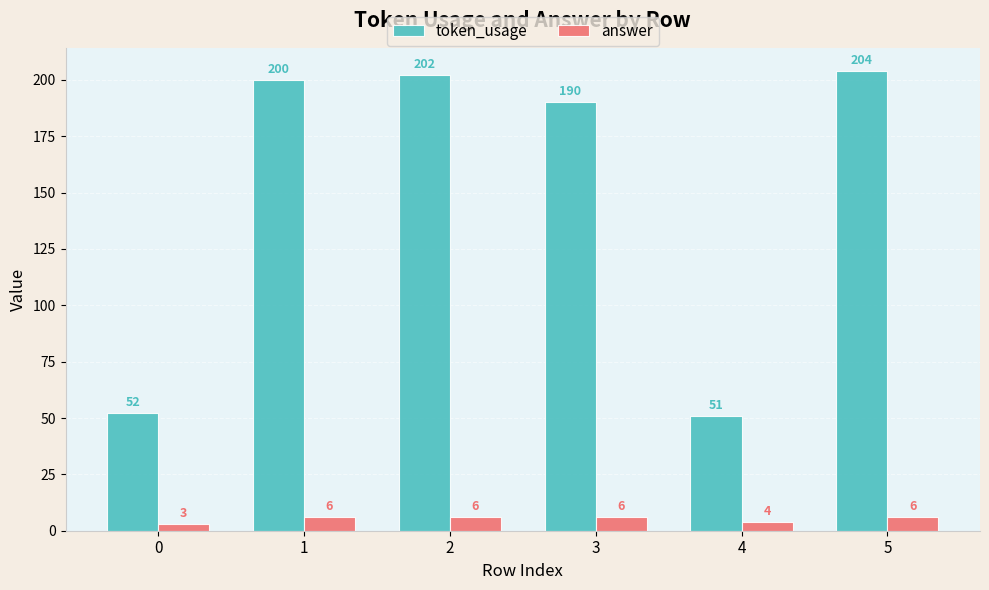

What is the value of the answer bar at the 1st from the left?

3